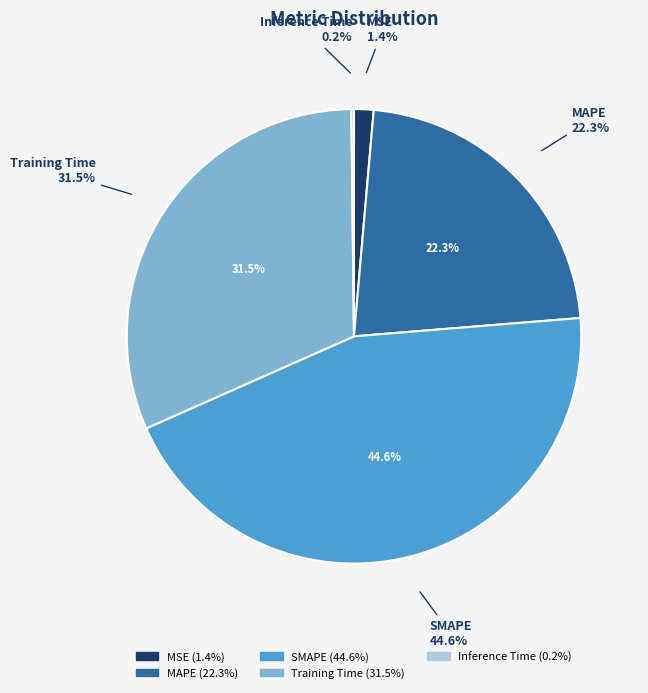

True or false: SMAPE accounts for 45% of the total.

True